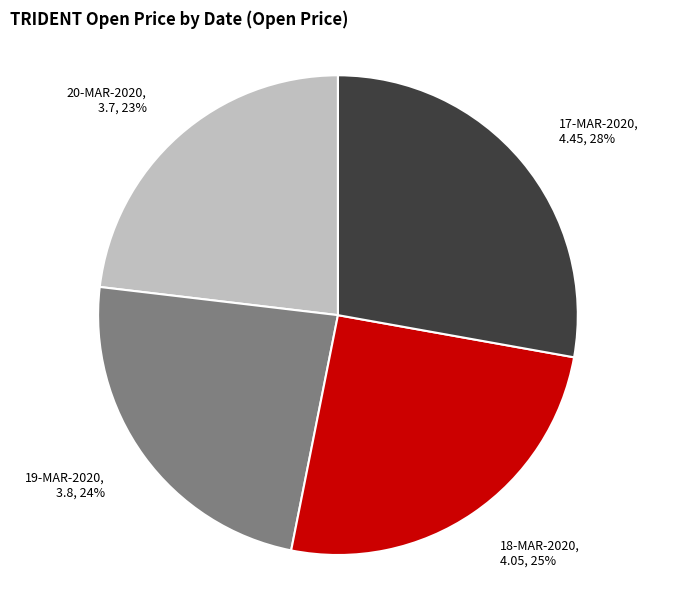

To the nearest percent, what is the difference between the largest and smallest slice percentages?

5%